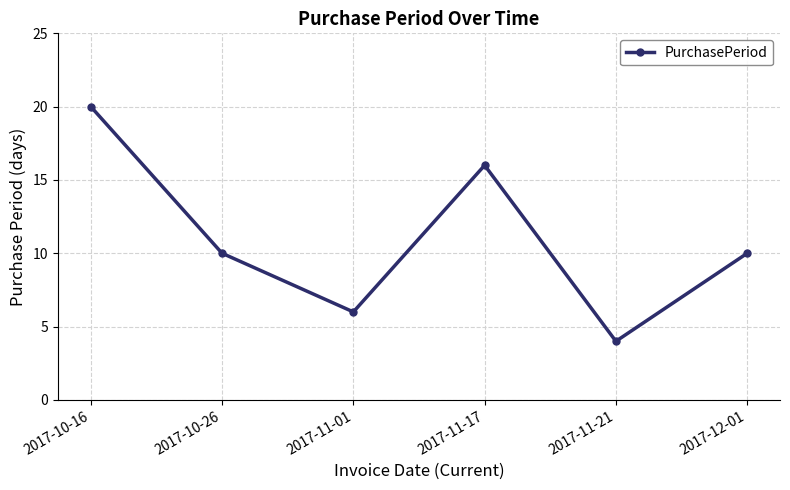

Where is the first local minimum?

2017-11-01